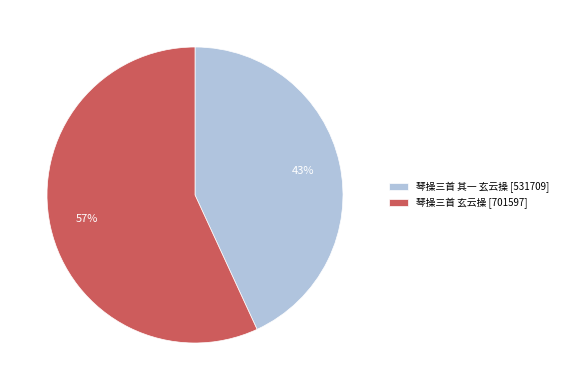

Count the number of slices in the pie.

2